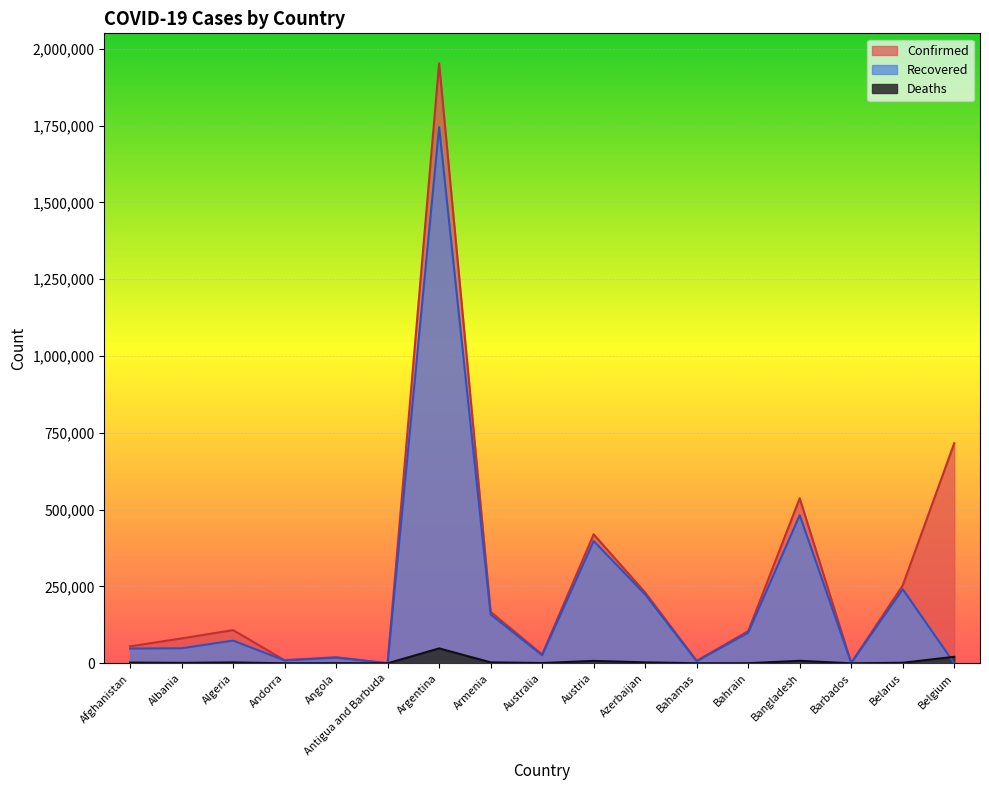

How many times do Deaths and Recovered cross each other?

1